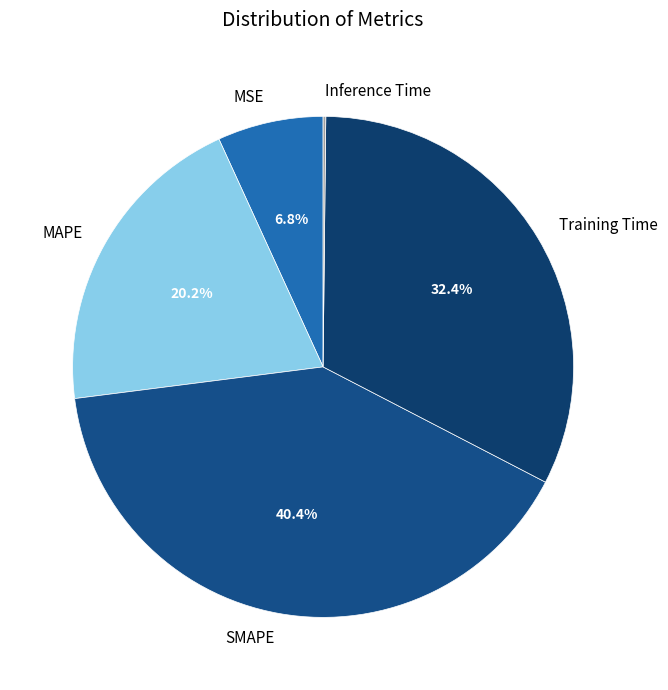

Does MAPE account for over 50% of the chart?

No